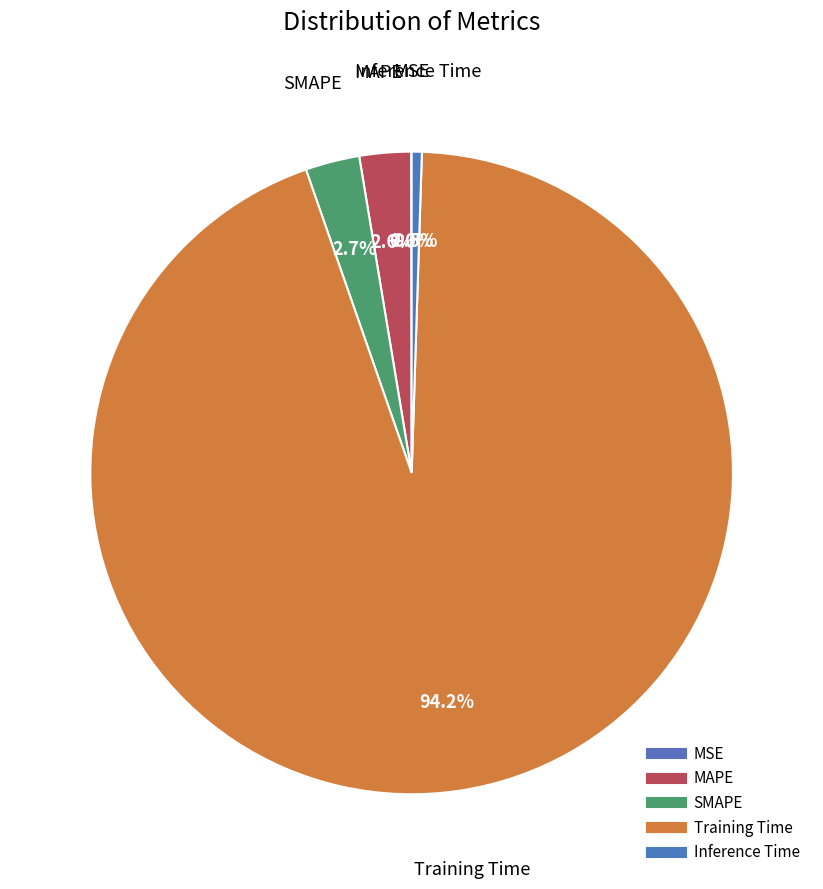

Is it true that SMAPE is 1% of the pie?

False